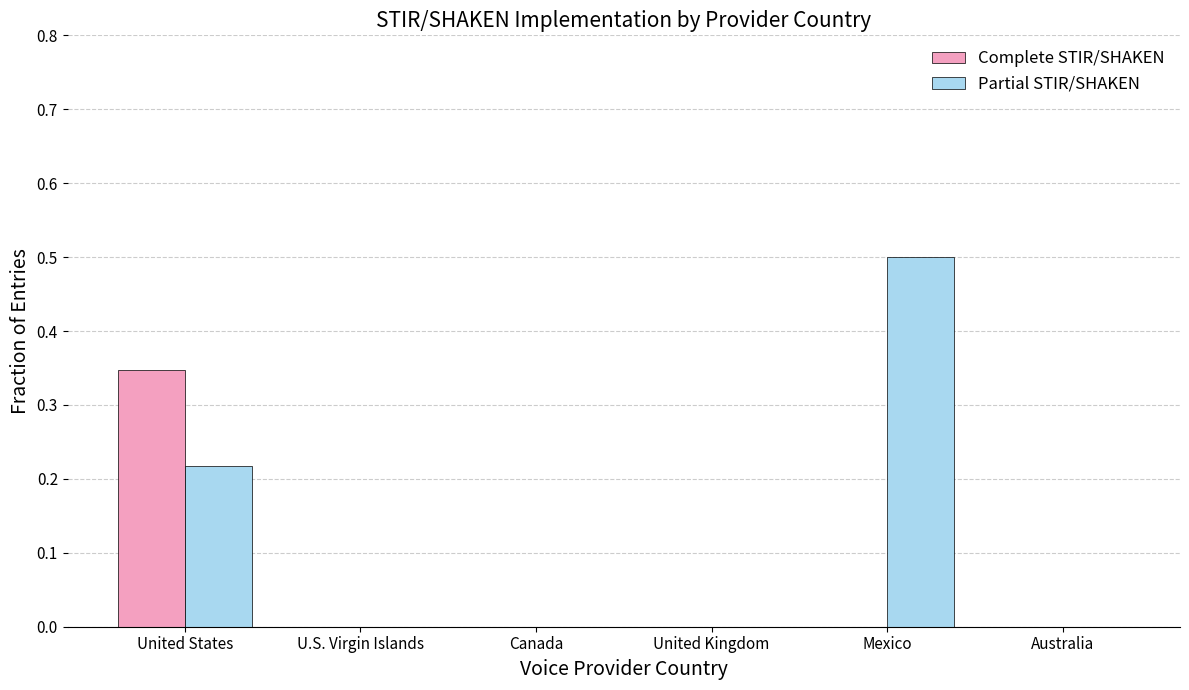

At which category is the sum across all series the highest?

United States